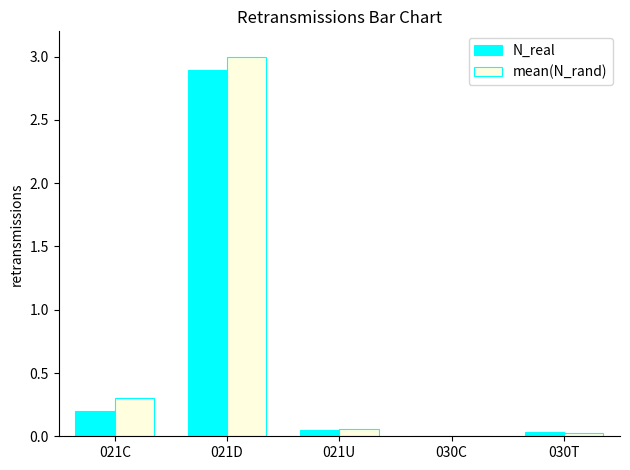

What is the sum of all N_real values?

3.2